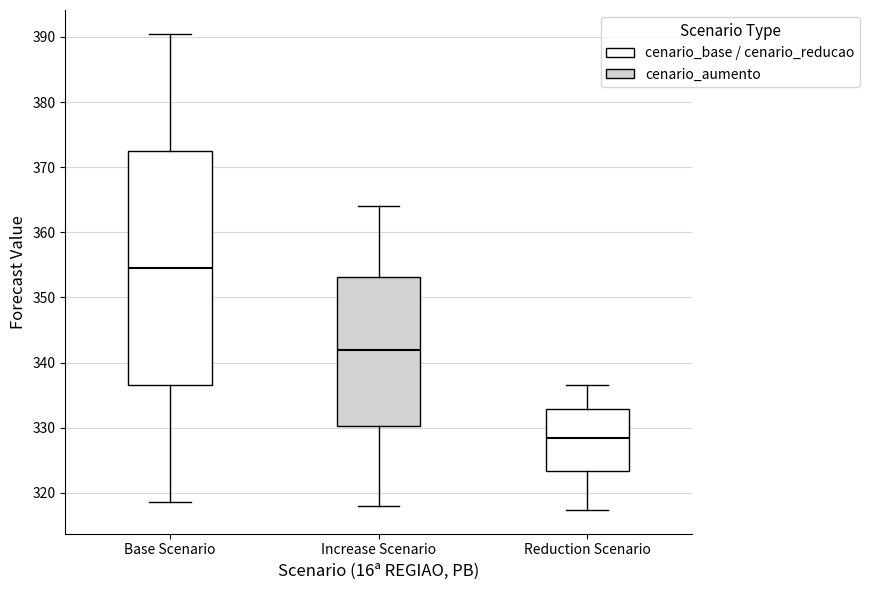

Which box has the highest median line?

Base Scenario